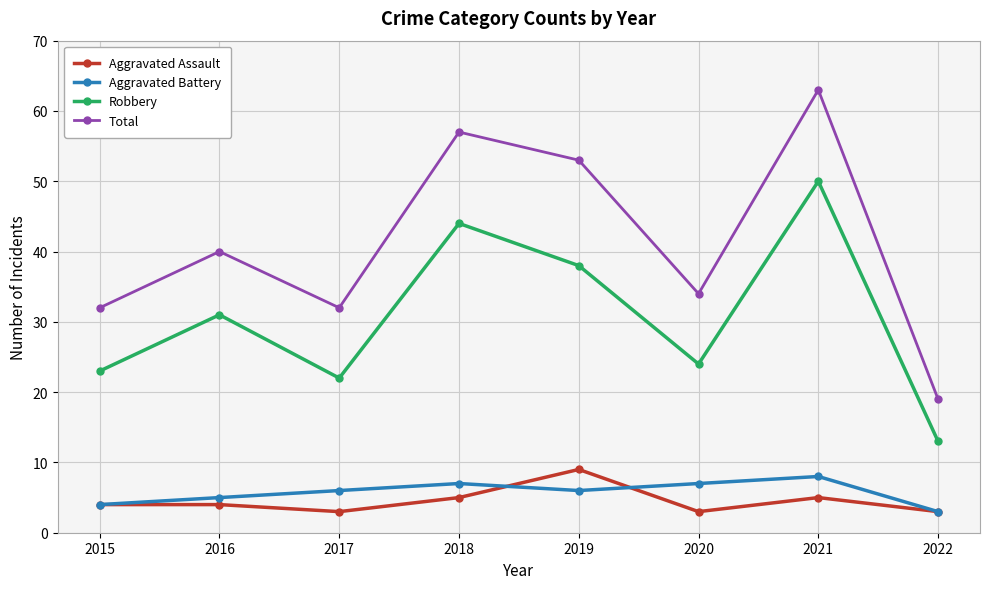

What is the maximum value for Aggravated Battery?

8